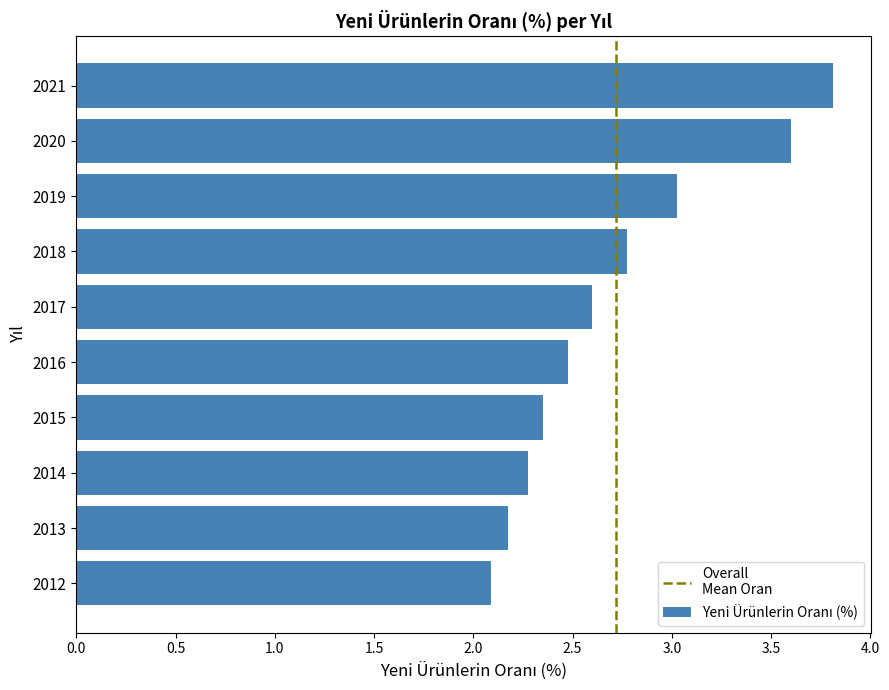

What is the change in value from 2015 to 2020?

+1.2